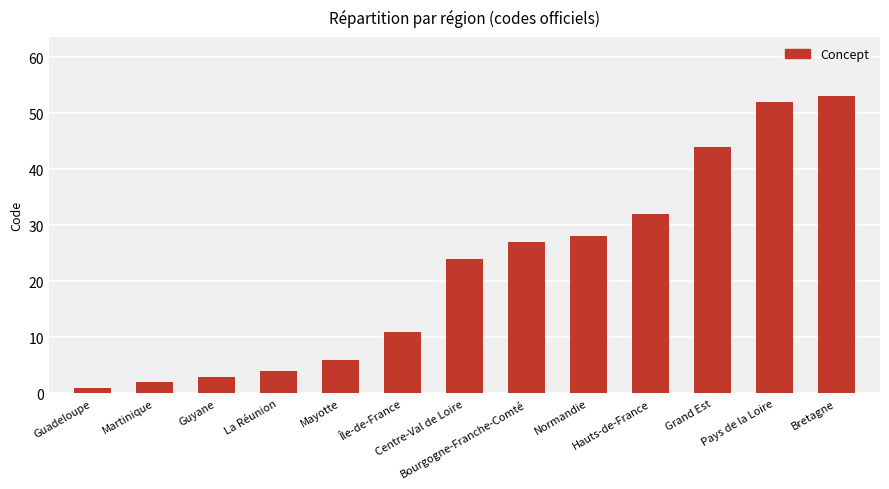

Rank the categories by value from highest to lowest.

Bretagne, Pays de la Loire, Grand Est, Hauts-de-France, Normandie, Bourgogne-Franche-Comté, Centre-Val de Loire, Île-de-France, Mayotte, La Réunion, Guyane, Martinique, Guadeloupe